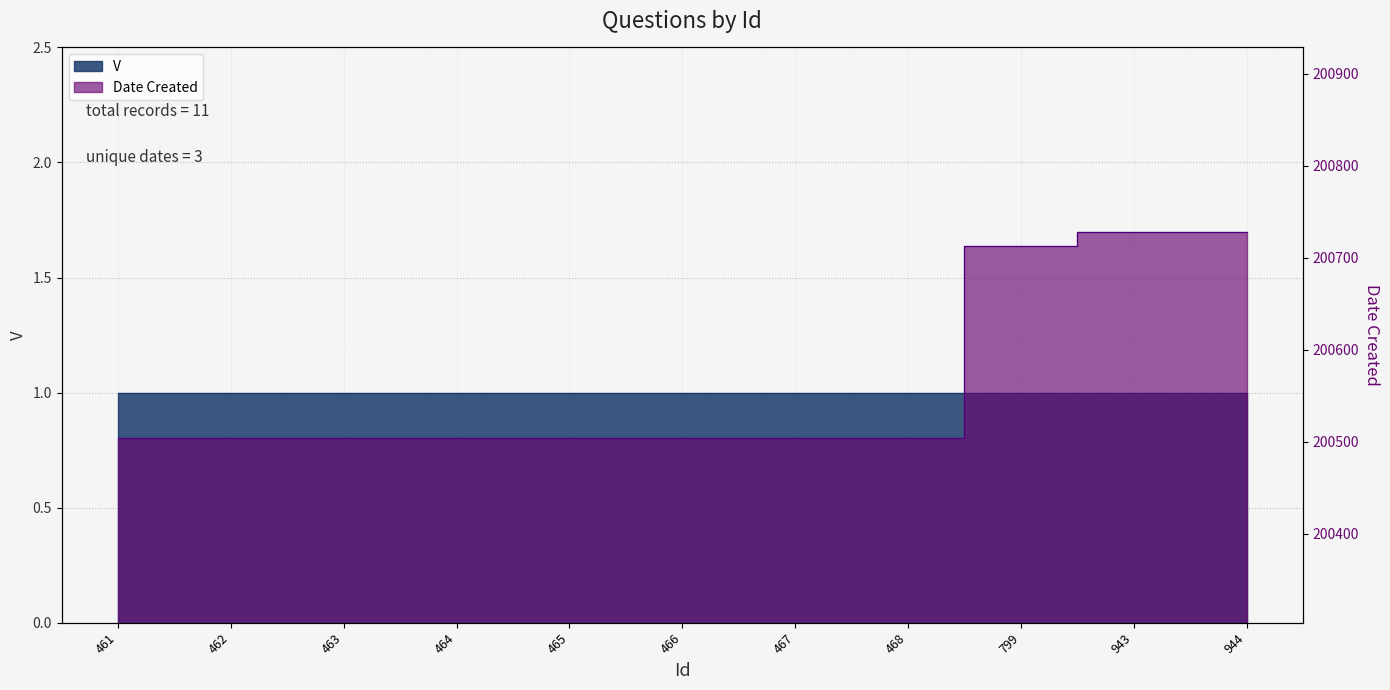

What is the greatest value displayed?

200728